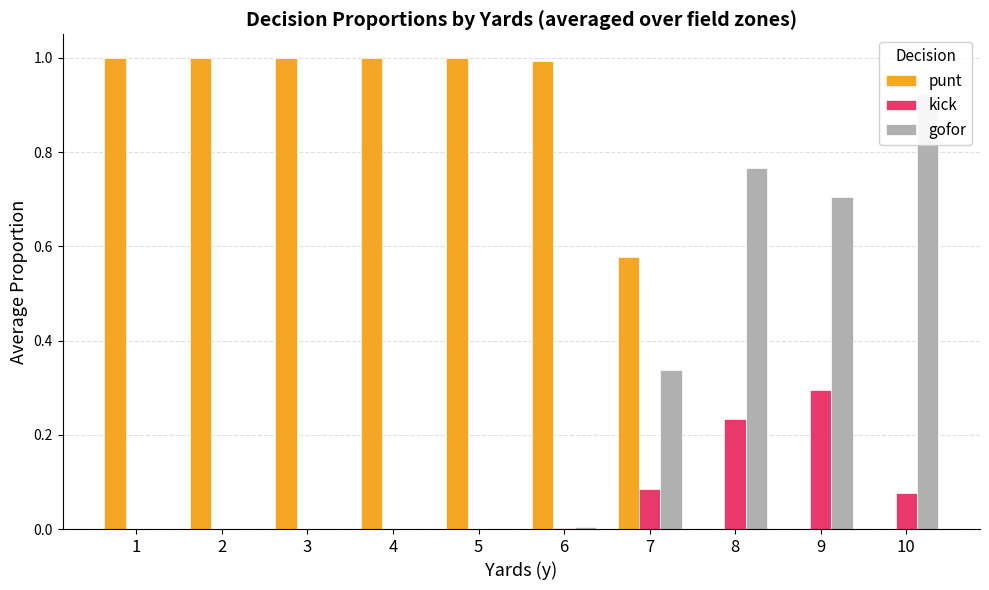

Which category has the lowest value across all series?

8